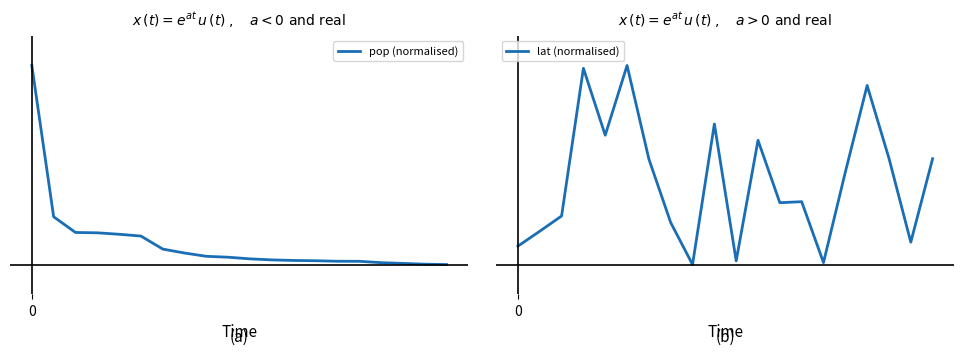

At how many categories does at least one series exceed 0?

20